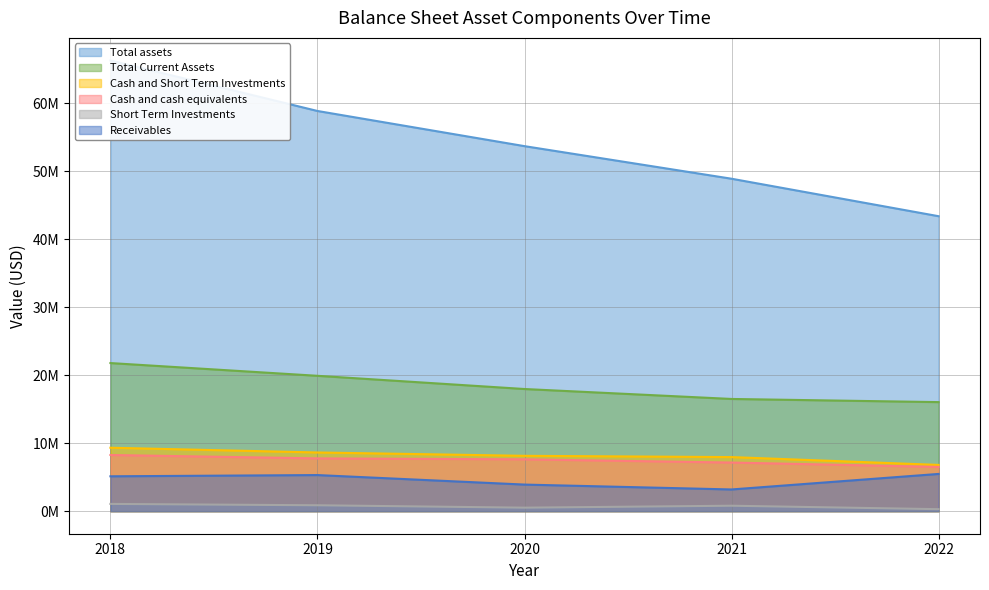

Rank the series at 2019 from highest to lowest value.

Total assets, Total Current Assets, Cash and Short Term Investments, Cash and cash equivalents, Receivables, Short Term Investments